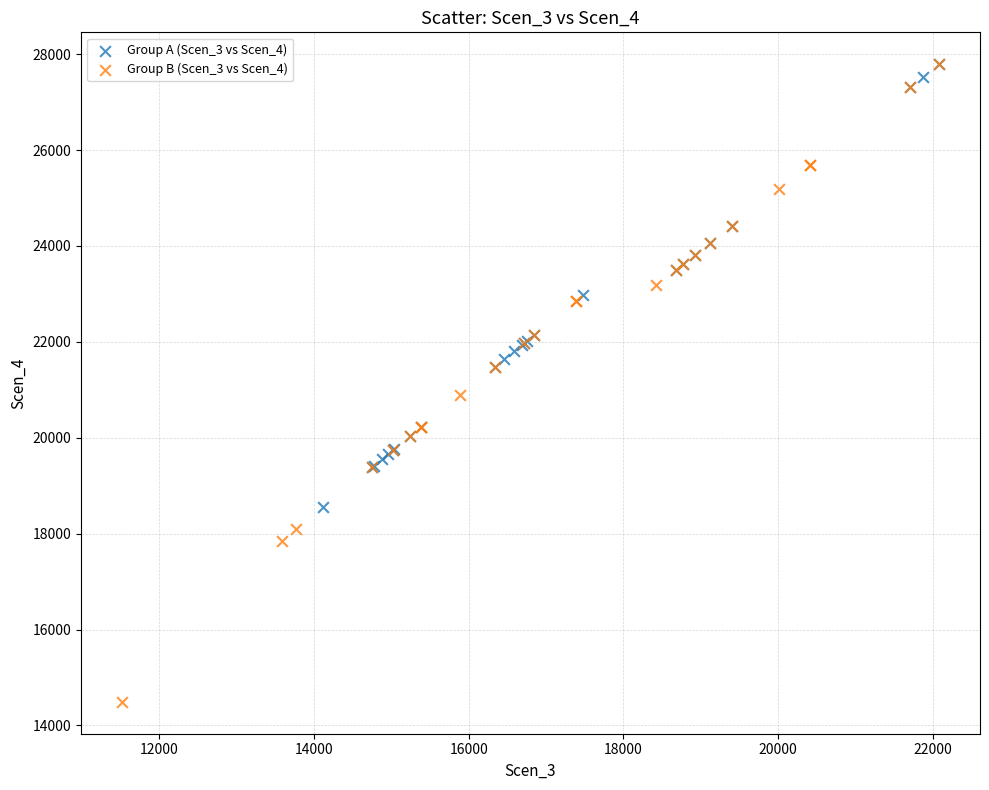

Which series contains the lowest Y value?

Group B (Scen_3 vs Scen_4)